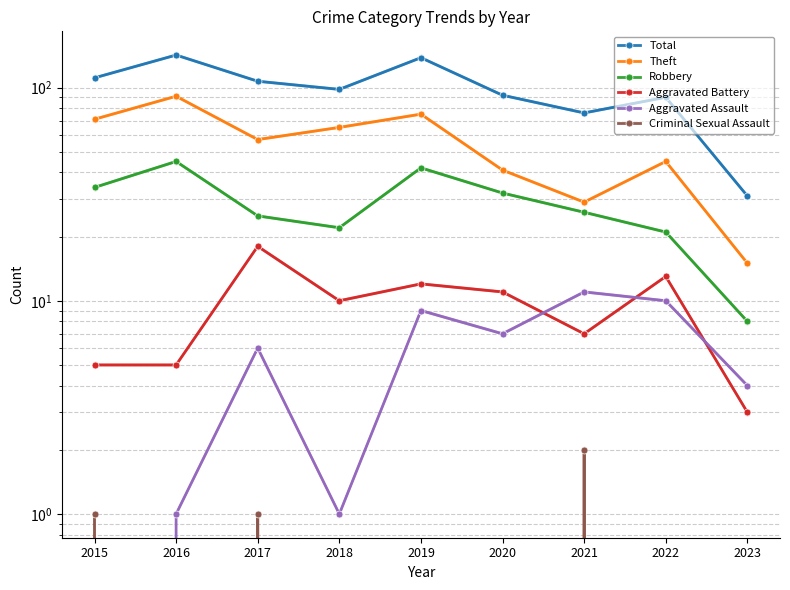

Does the chart have visible grid lines?

Yes